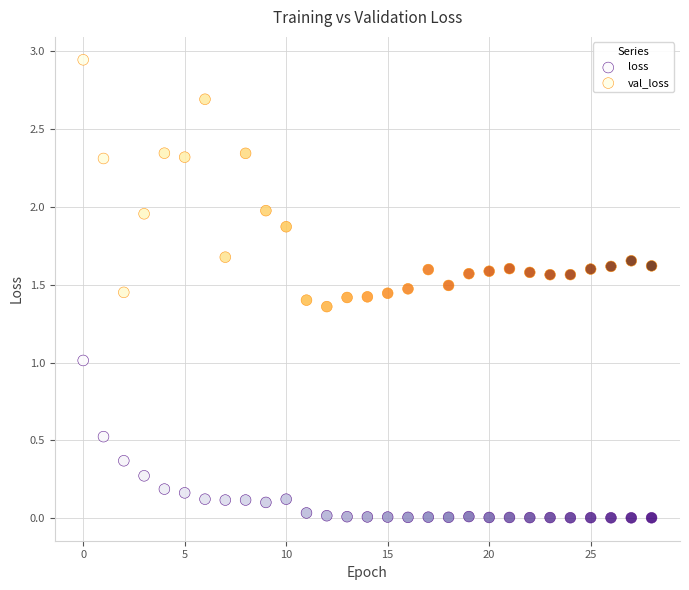

Which series has the largest Y range (max minus min)?

val_loss